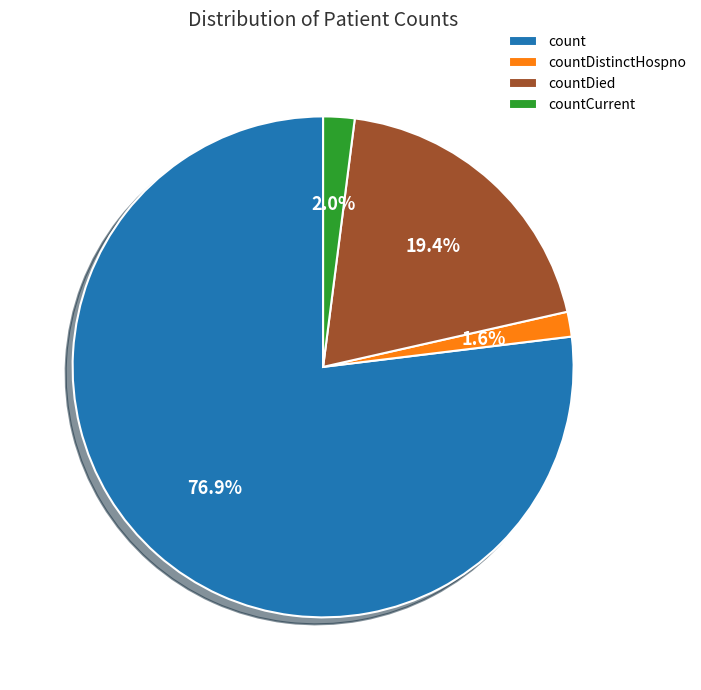

How many segments does this pie chart have?

4